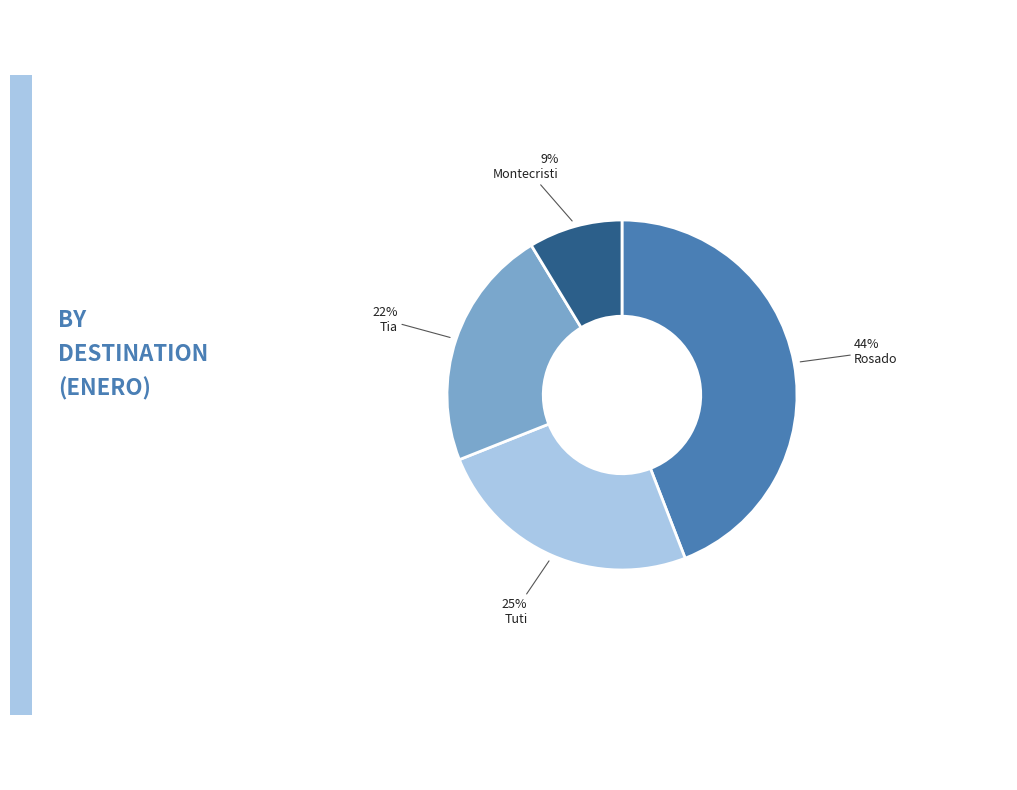

Is there any slice that represents more than half of the pie?

No